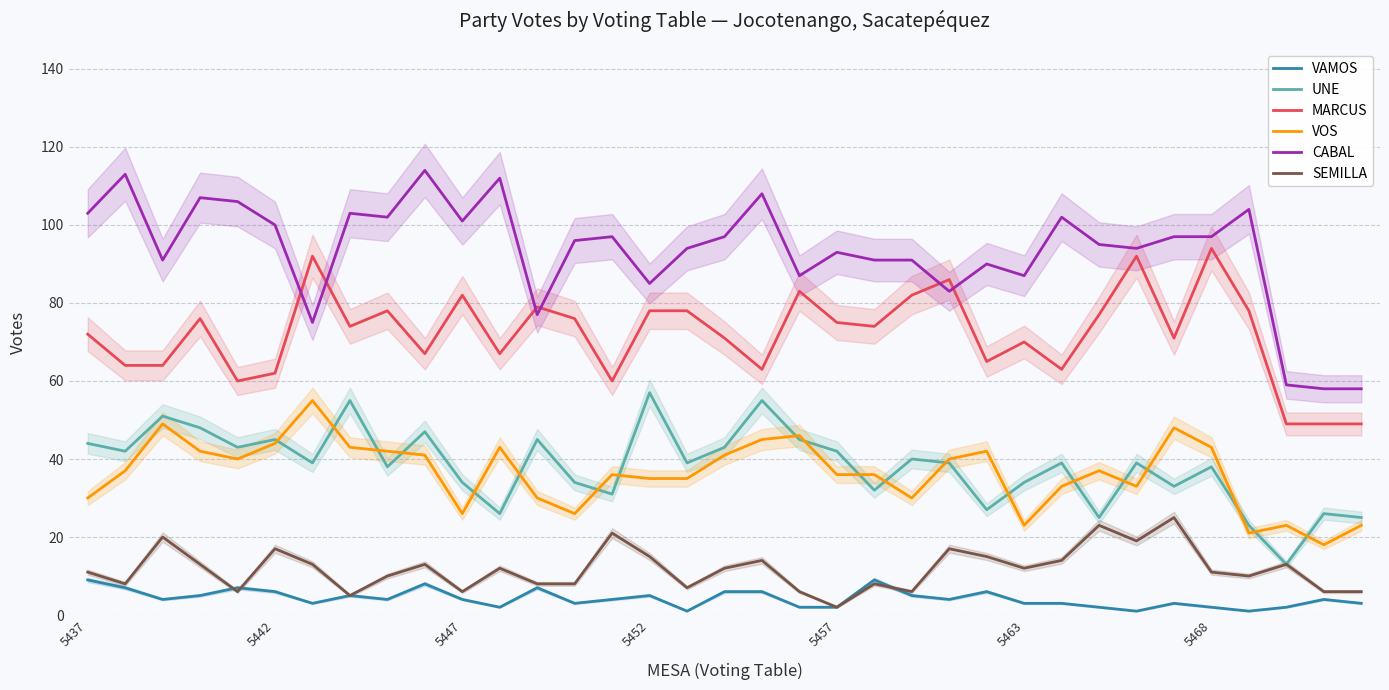

Reading left to right, what are all the values shown in this chart?

VAMOS: 9	7	4	5	7	6	3	5	4	8	4	2	7	3	4	5	1	6	6	2	2	9	5	4	6	3	3	2	1	3	2	1	2	4	3
UNE: 44	42	51	48	43	45	39	55	38	47	34	26	45	34	31	57	39	43	55	45	42	32	40	39	27	34	39	25	39	33	38	23	13	26	25
MARCUS: 72	64	64	76	60	62	92	74	78	67	82	67	79	76	60	78	78	71	63	83	75	74	82	86	65	70	63	77	92	71	94	78	49	49	49
VOS: 30	37	49	42	40	44	55	43	42	41	26	43	30	26	36	35	35	41	45	46	36	36	30	40	42	23	33	37	33	48	43	21	23	18	23
CABAL: 103	113	91	107	106	100	75	103	102	114	101	112	77	96	97	85	94	97	108	87	93	91	91	83	90	87	102	95	94	97	97	104	59	58	58
SEMILLA: 11	8	20	13	6	17	13	5	10	13	6	12	8	8	21	15	7	12	14	6	2	8	6	17	15	12	14	23	19	25	11	10	13	6	6